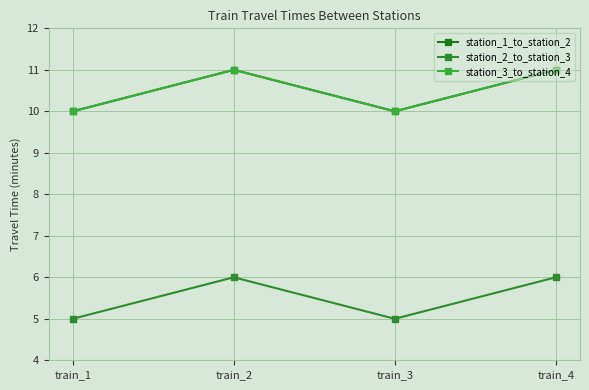

Reading right to left, list all the values displayed in this chart.

station_1_to_station_2: 11	10	11	10
station_2_to_station_3: 6	5	6	5
station_3_to_station_4: 11	10	11	10